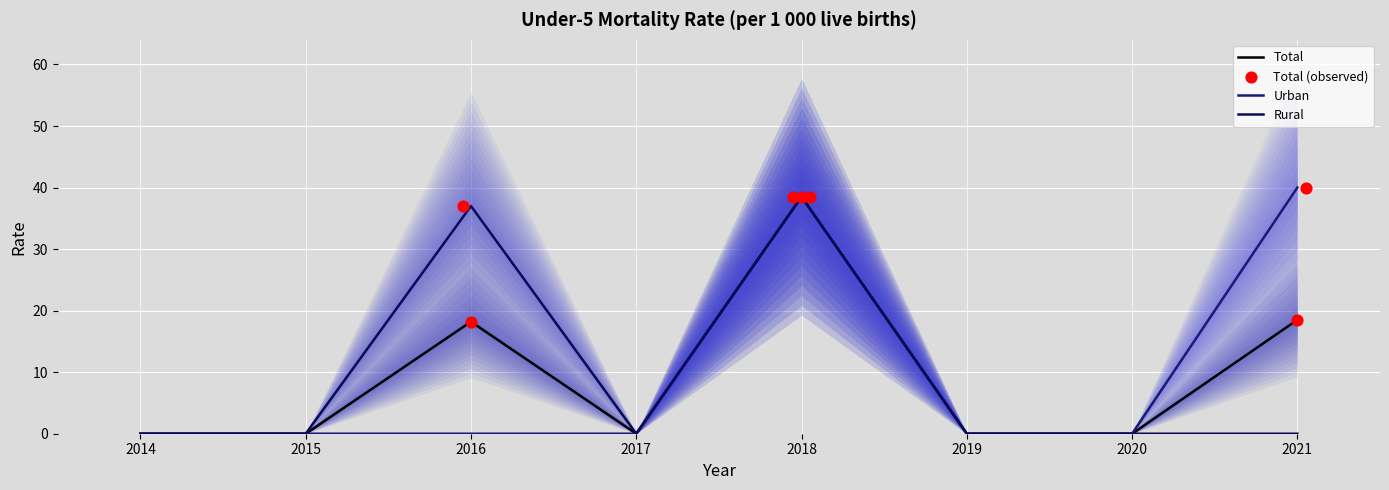

Which series has the largest total across all categories?

Urban